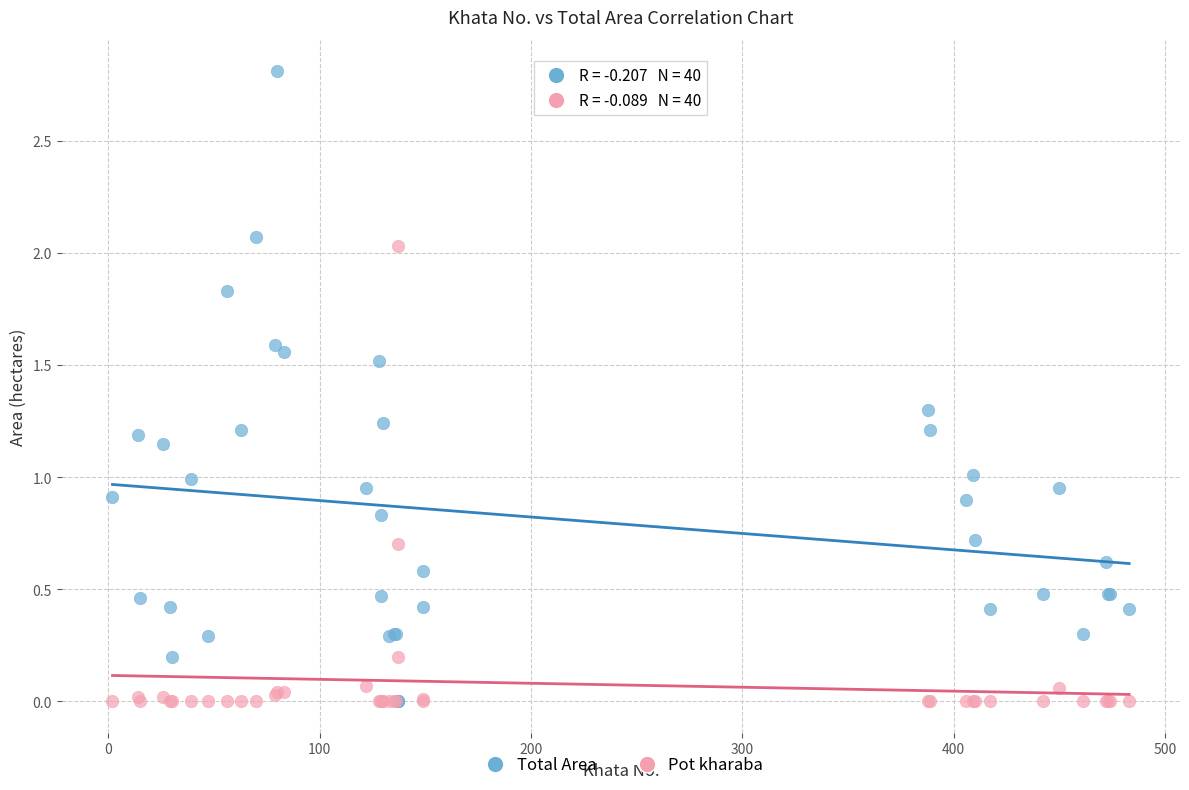

Which series contains the highest Y value?

Total Area